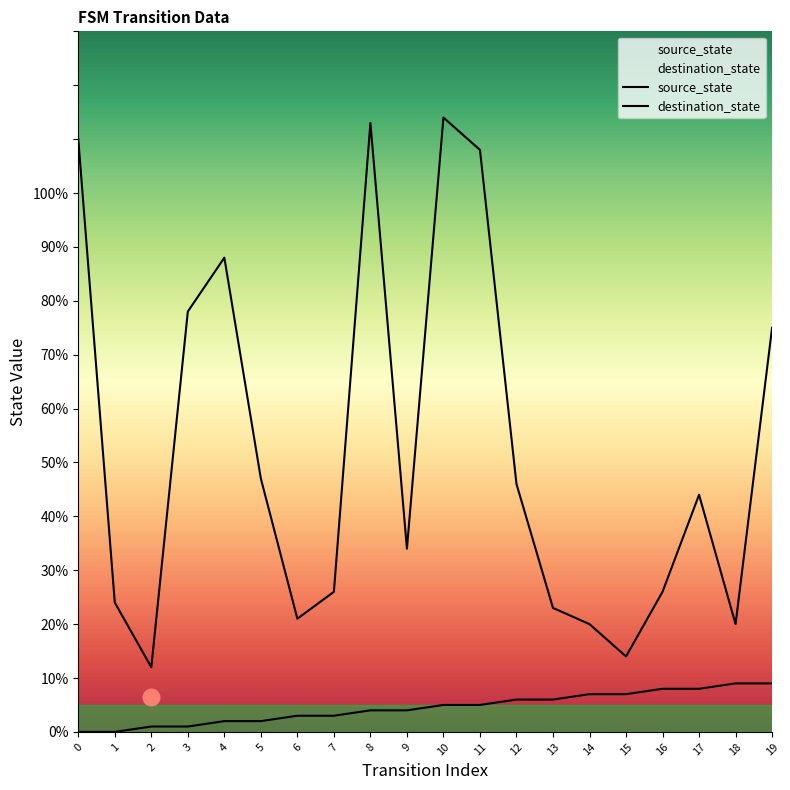

How many interior local valleys does the destination_state series have?

5